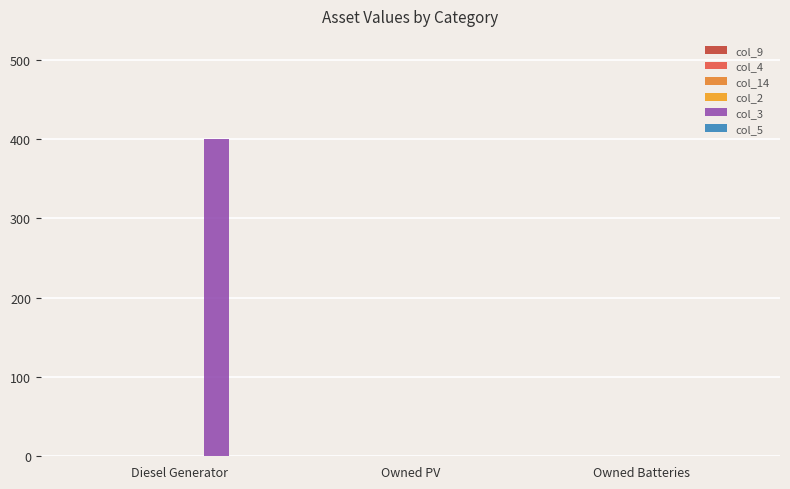

How many series are shown in this chart?

1